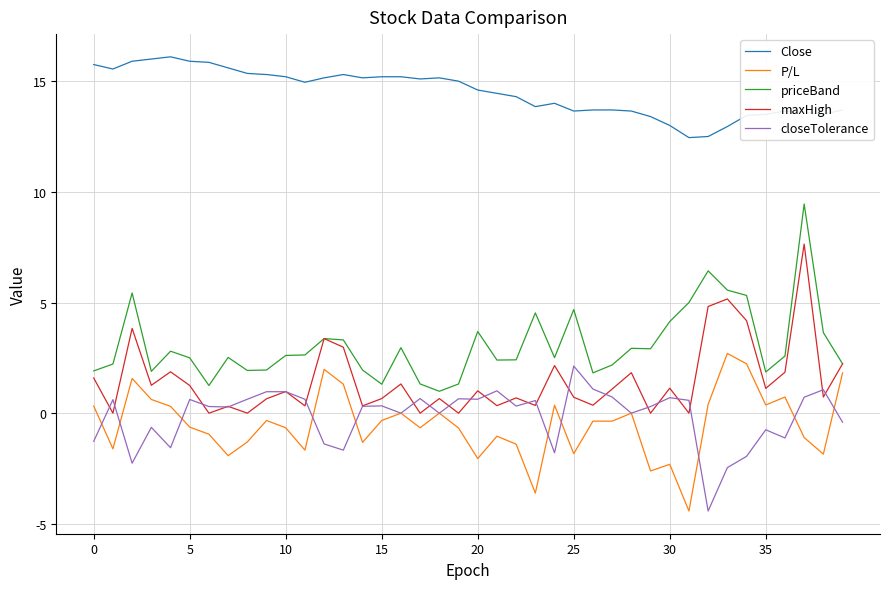

Which series has the largest range (max minus min)?

priceBand